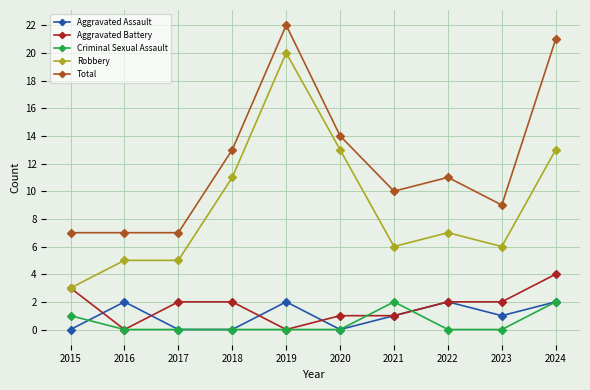

Which series has the widest spread of values?

Robbery